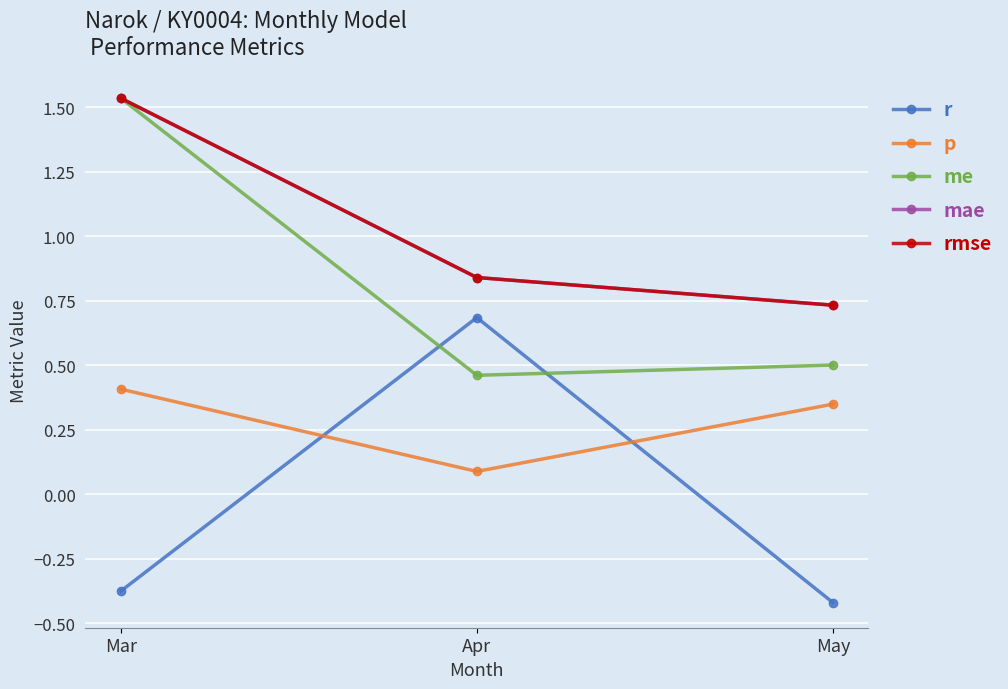

Which series has the widest spread of values?

r